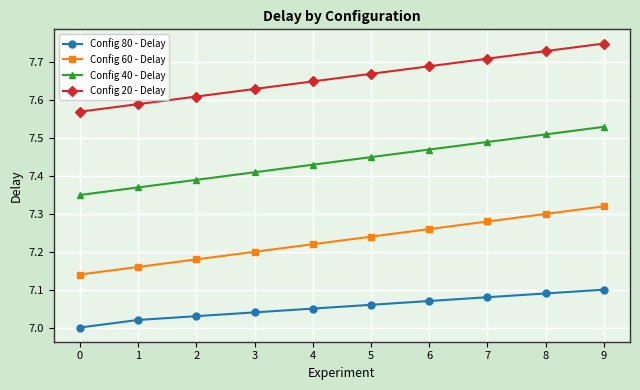

At which label does Config 20 - Delay reach its peak?

9